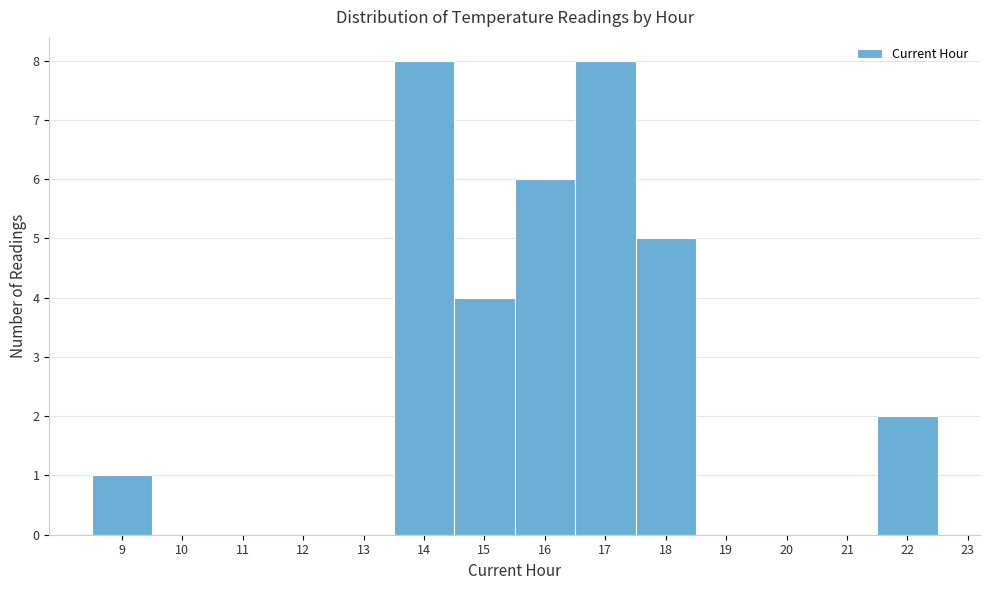

Reading left to right, list every bar in this chart as the range it spans on the x-axis followed by its height. The values are not printed on the chart, so give them approximately, as read against the axis.

8.5 to 9.5: 1
9.5 to 10.5: 0
10.5 to 11.5: 0
11.5 to 12.5: 0
12.5 to 13.5: 0
13.5 to 14.5: 8
14.5 to 15.5: 4
15.5 to 16.5: 6
16.5 to 17.5: 8
17.5 to 18.5: 5
18.5 to 19.5: 0
19.5 to 20.5: 0
20.5 to 21.5: 0
21.5 to 22.5: 2